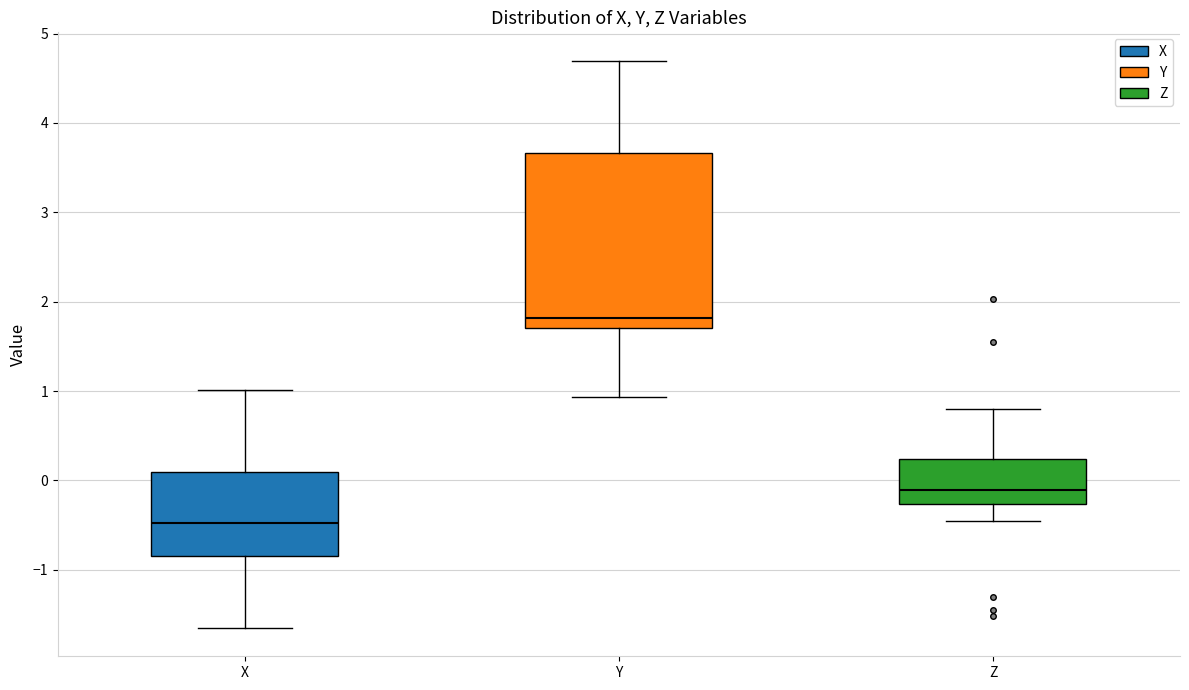

Where does the median line of the box for X sit on the y-axis? The values are not printed on the chart, so give them approximately, as read against the axis.

-0.5